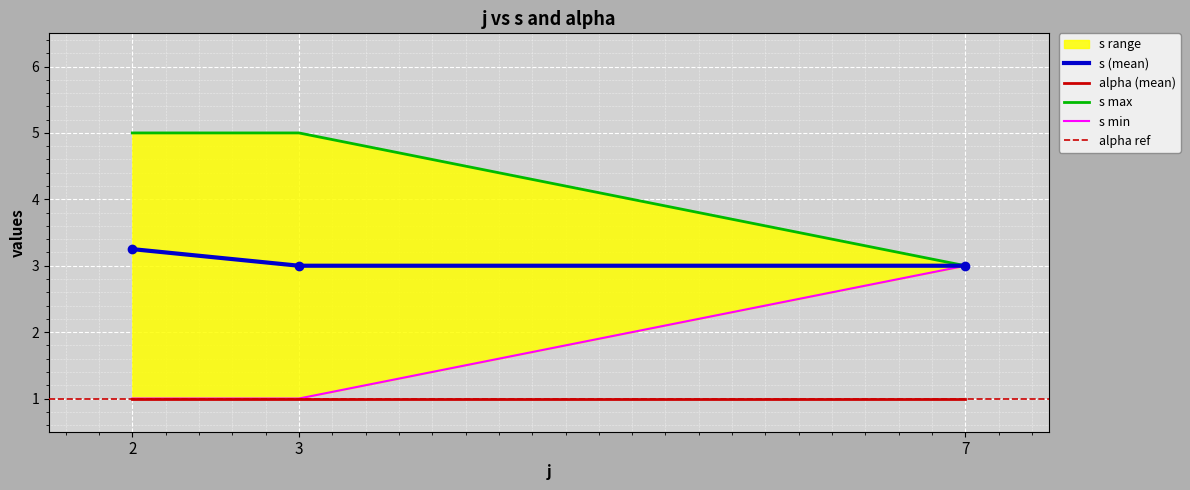

The alpha series shows 1 at 3. True or false?

True